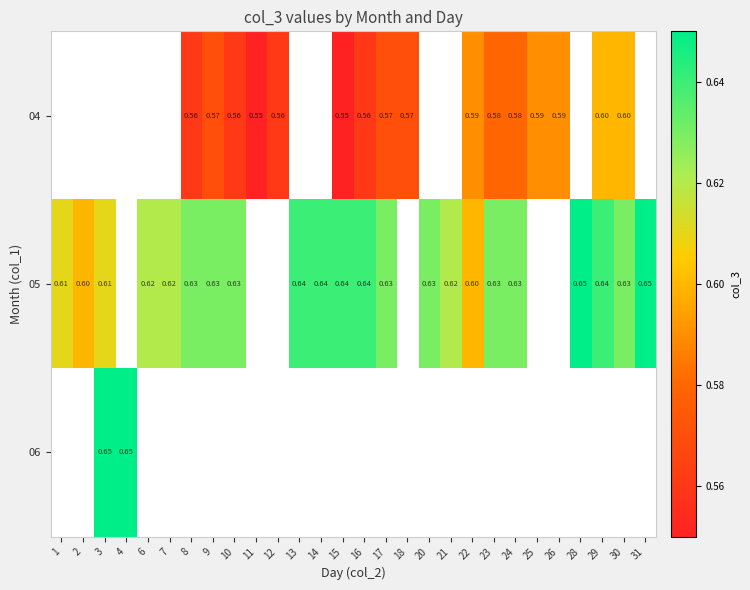

Between 23 and 12, which is larger?

23